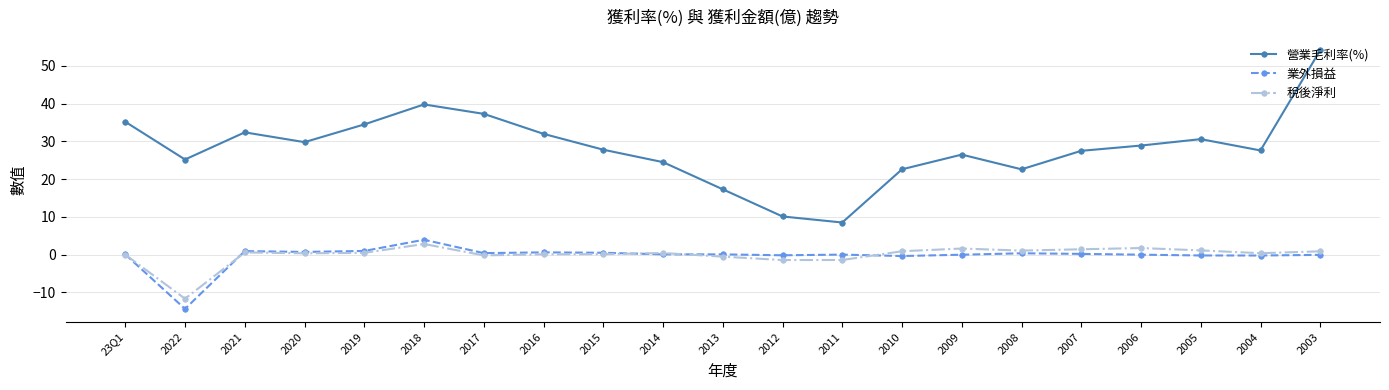

True or false: 稅後淨利 has a value of -20.3 at 2022.

False